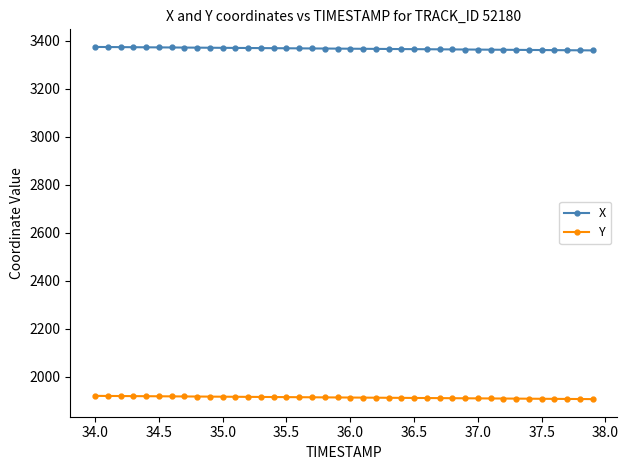

Is this an area chart (filled region under the line)?

No